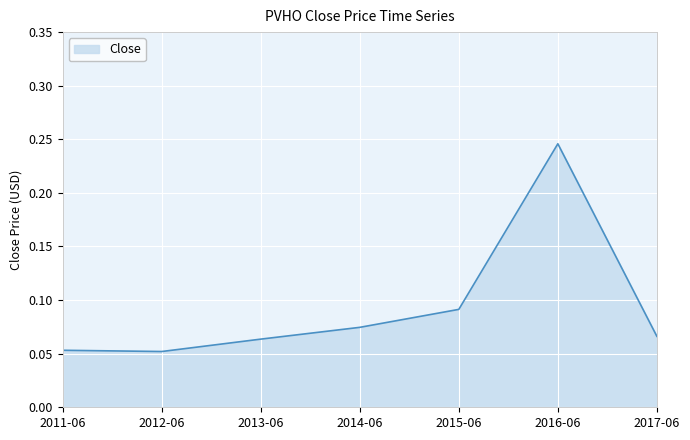

At which category does the chart reach its peak across all series?

2016-06